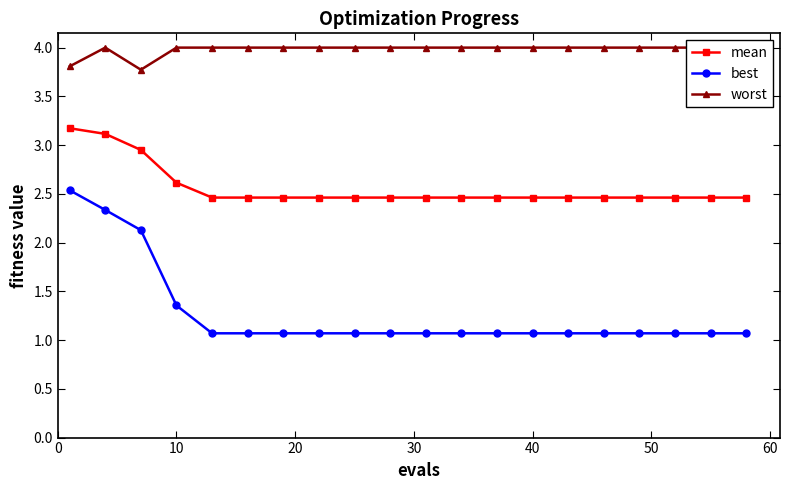

Is it true that best equals 1.1 at 40?

True